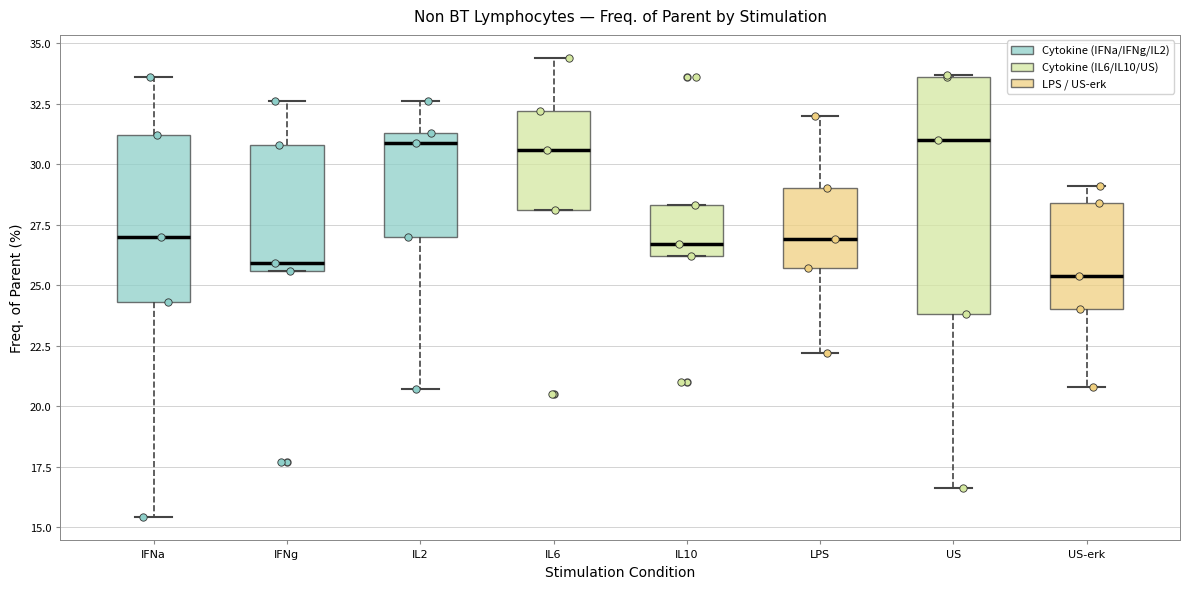

Where does the lower whisker of the box for US end on the y-axis? The values are not printed on the chart, so give them approximately, as read against the axis.

16.5